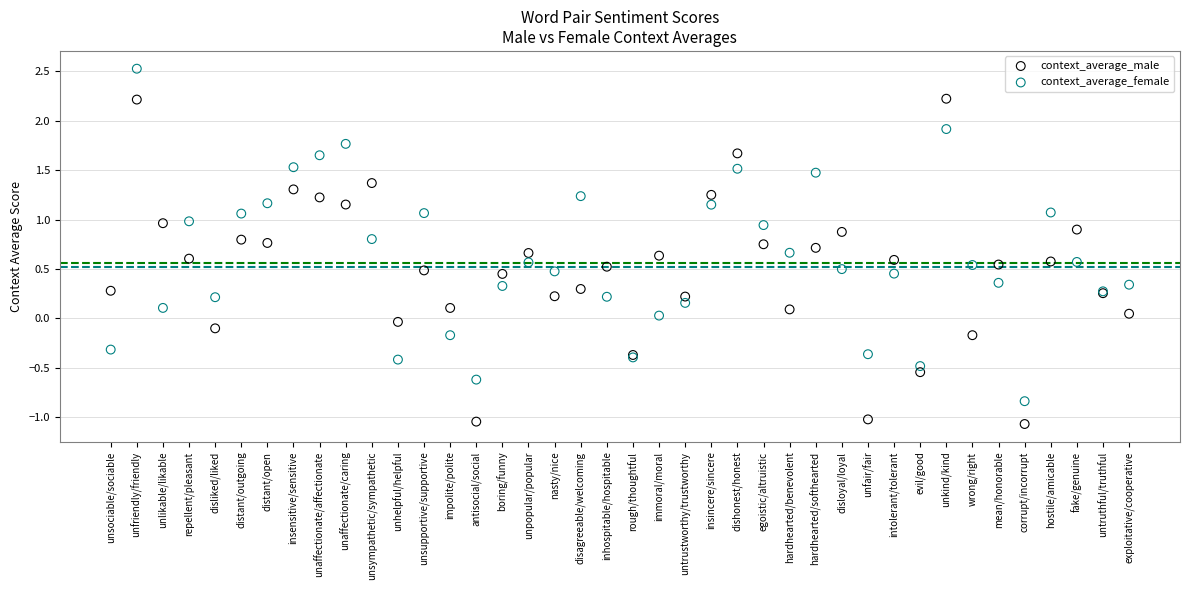

Which series reaches the maximum Y coordinate?

context_average_female